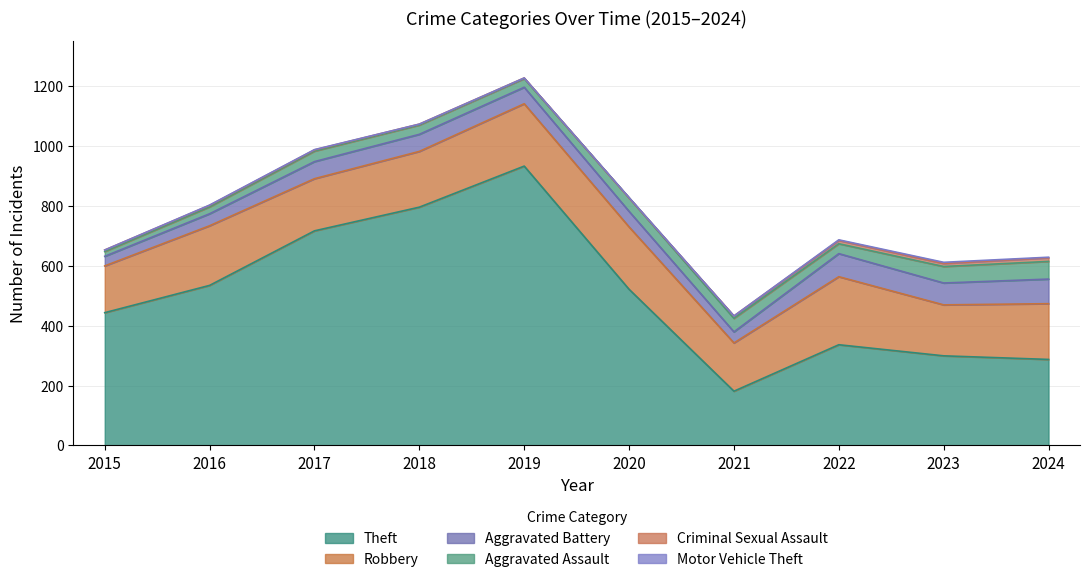

What is the average value of the Aggravated Battery series?

56